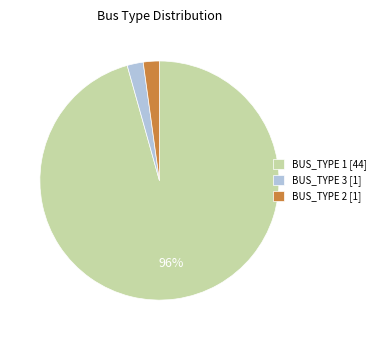

Count the number of slices in the pie.

3